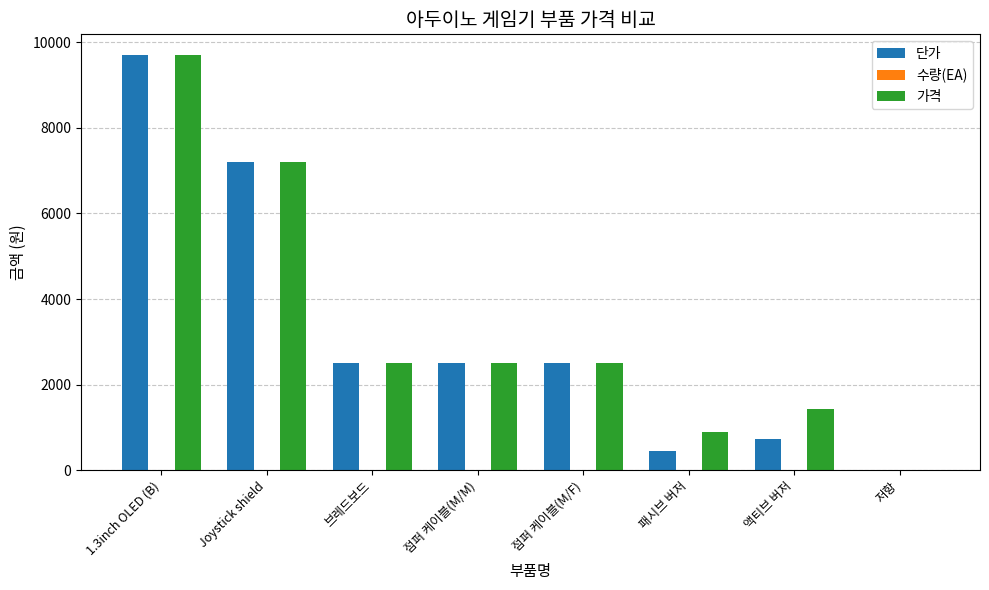

Is it true that 가격 equals 4108 at 점퍼 케이블(M/F)?

False